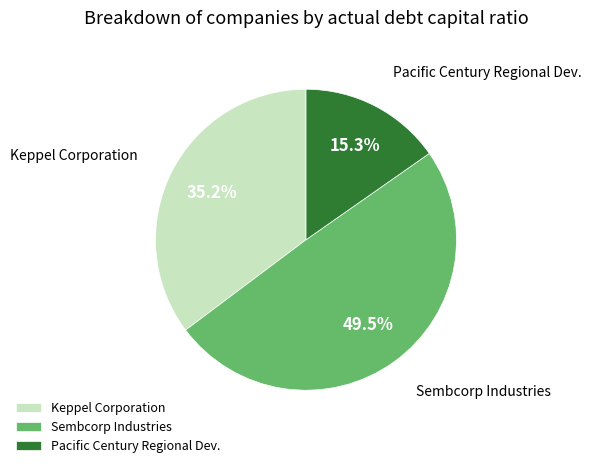

Rank the categories by value from highest to lowest.

Sembcorp Industries, Keppel Corporation, Pacific Century Regional Dev.